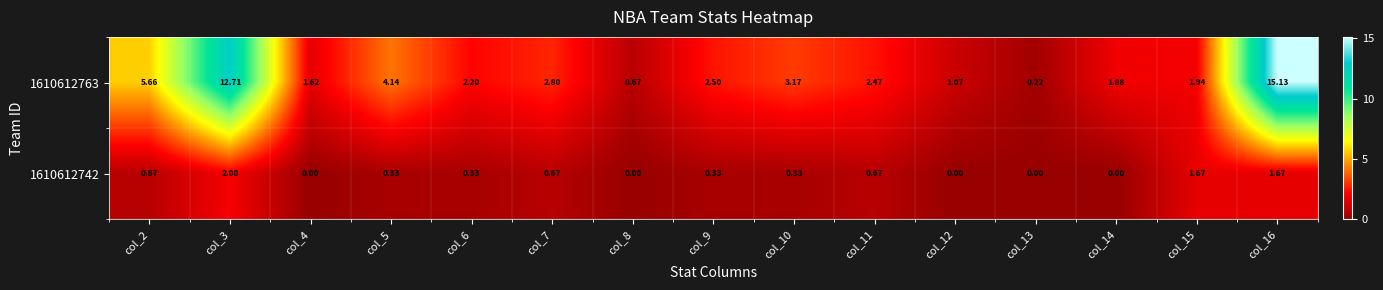

At col_5, list the series in order from smallest to largest.

1610612742, 1610612763